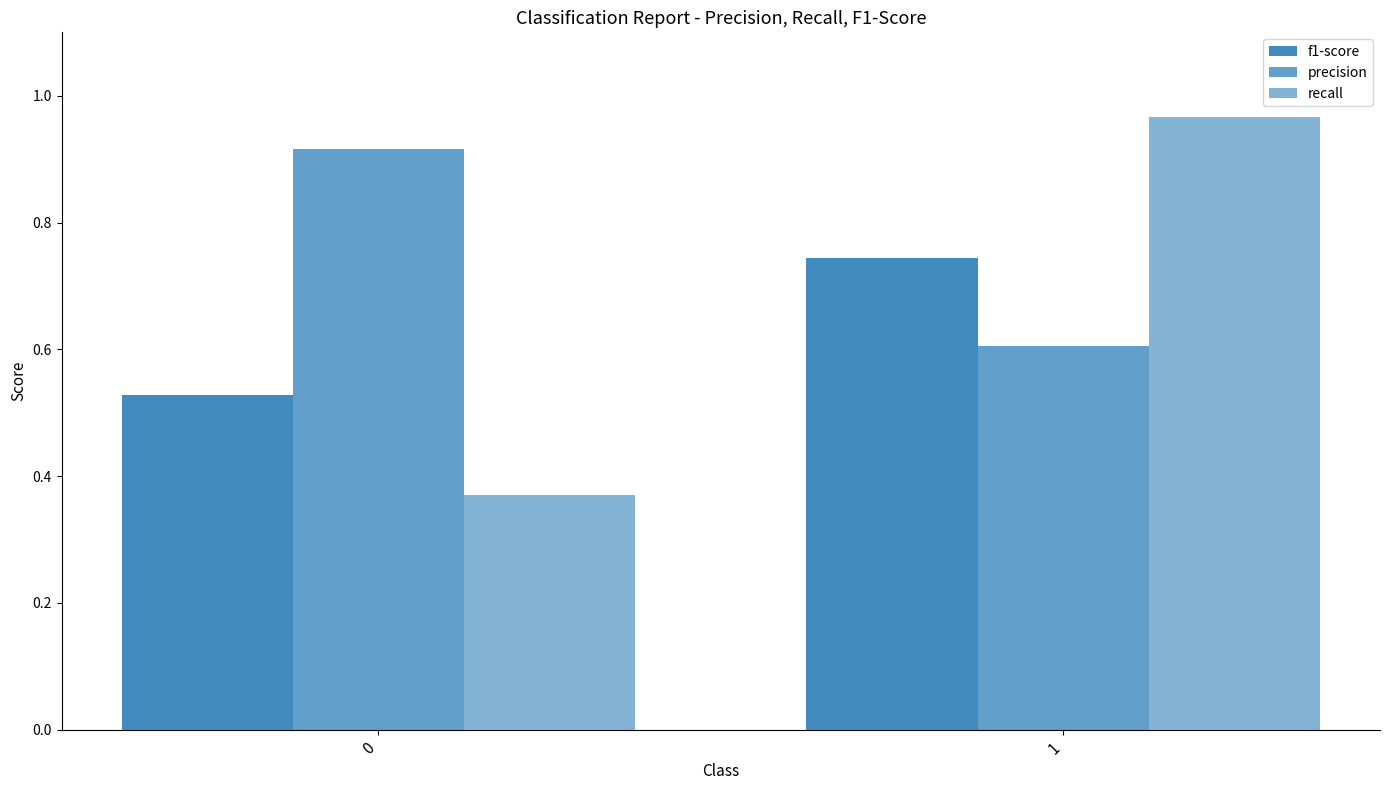

List the series in order of their peak value, lowest first.

f1-score, precision, recall